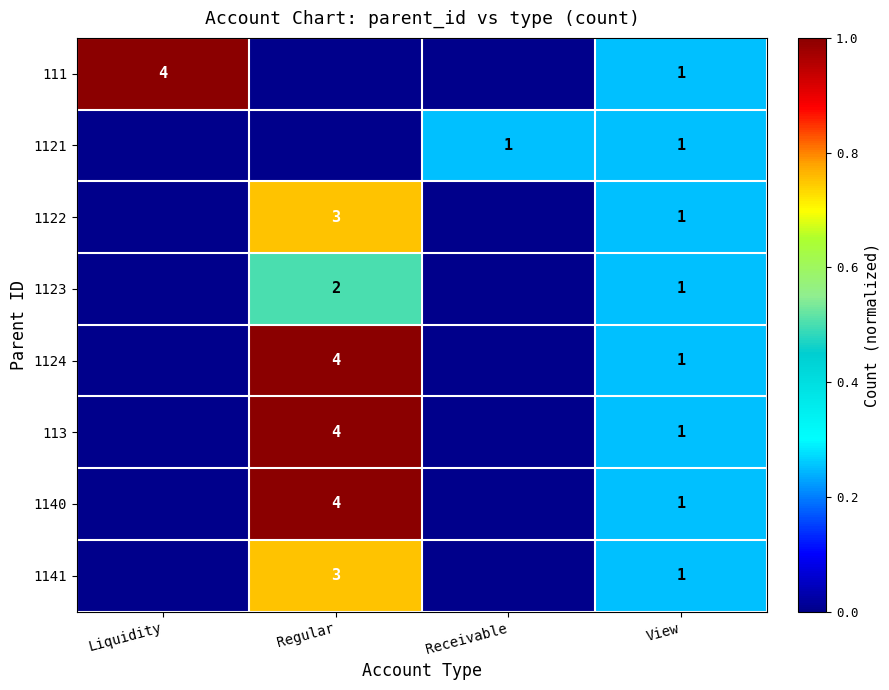

What is the total value across all series at View?

8